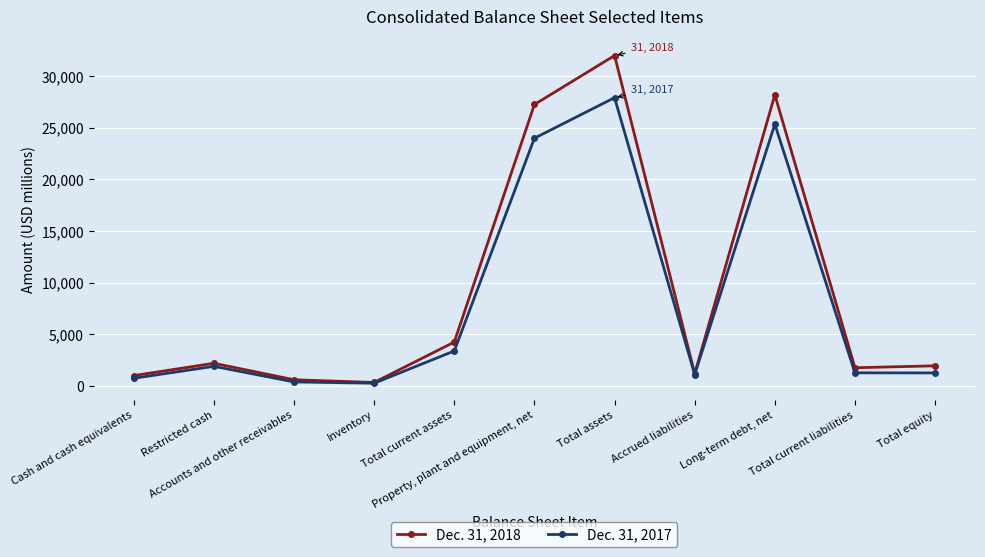

List the series in order of their overall mean, highest first.

Dec. 31, 2018, Dec. 31, 2017